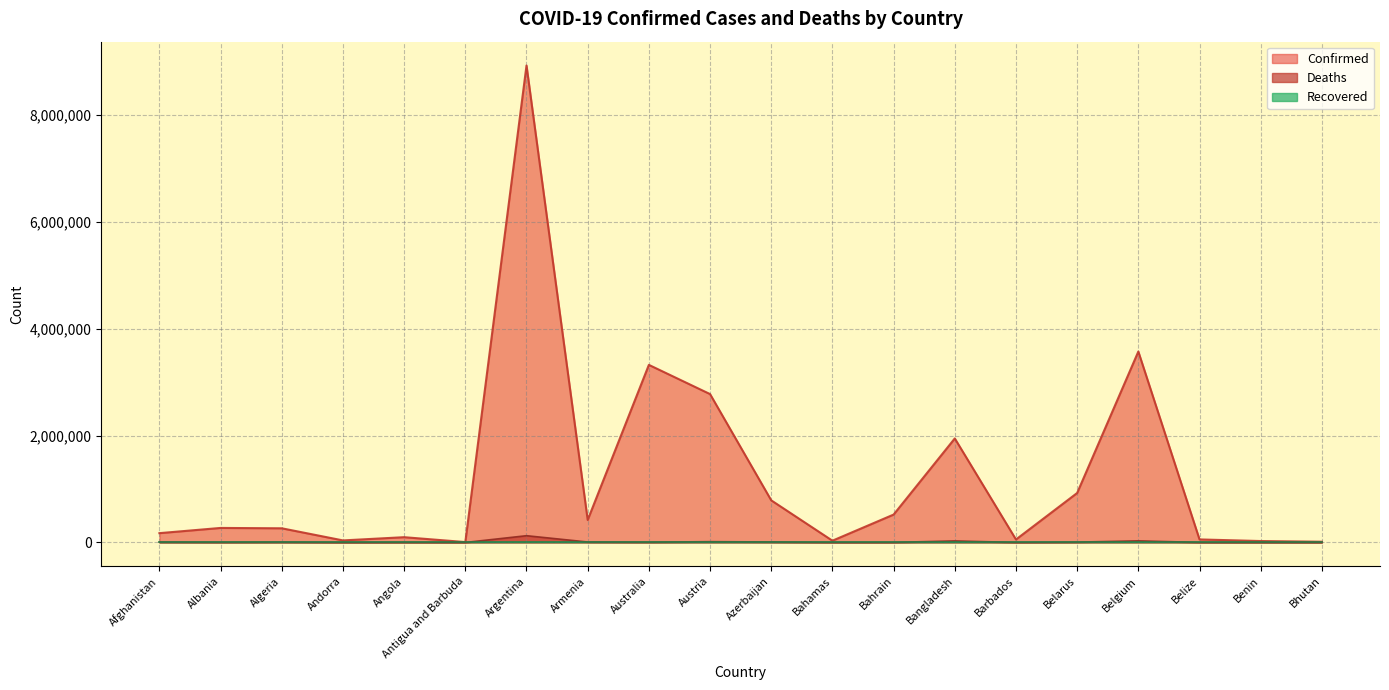

True or false: Confirmed and Deaths intersect in this chart.

False